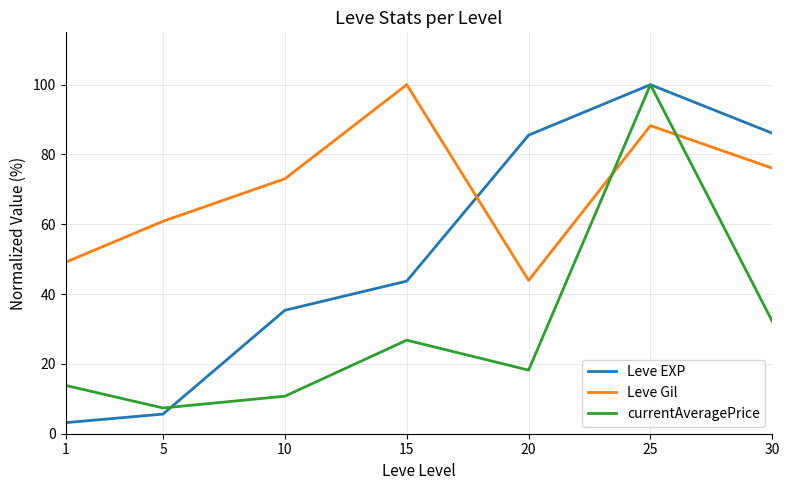

What is the difference between the Leve Gil values at 15 and 5?

39.1